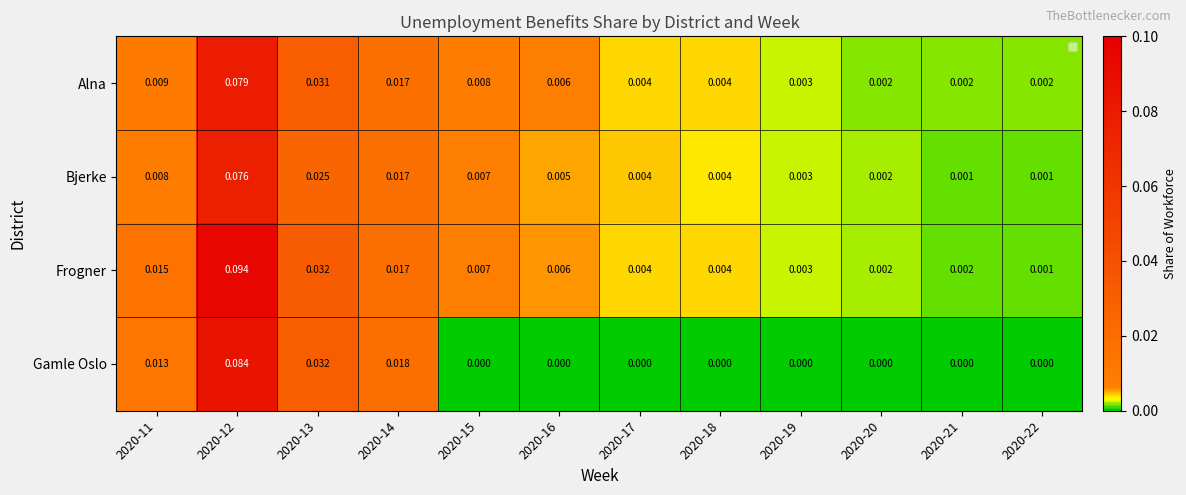

How many categories are shown in the chart?

12